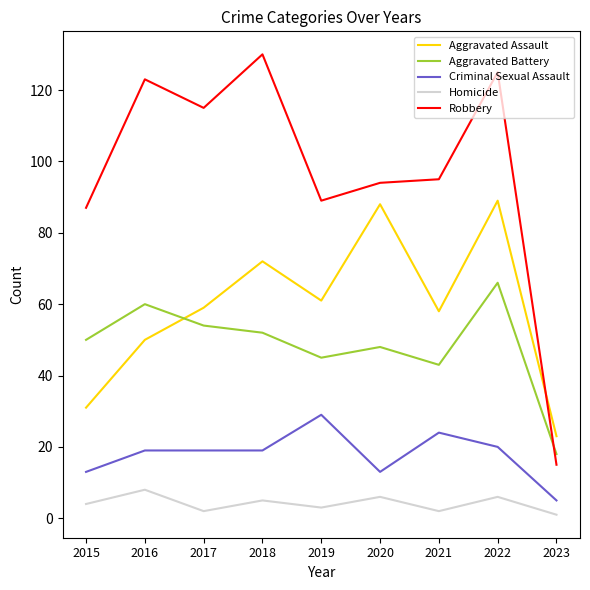

At 2022, list the series in order from smallest to largest.

Homicide, Criminal Sexual Assault, Aggravated Battery, Aggravated Assault, Robbery